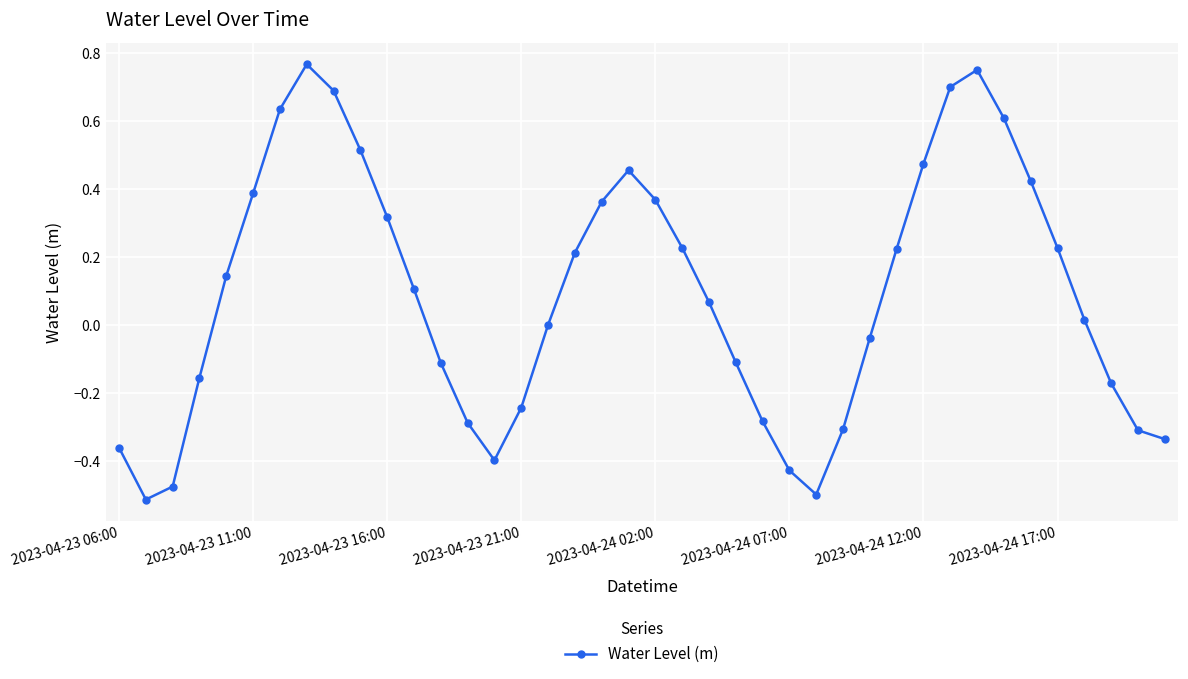

What is the sum of all values?

3.7